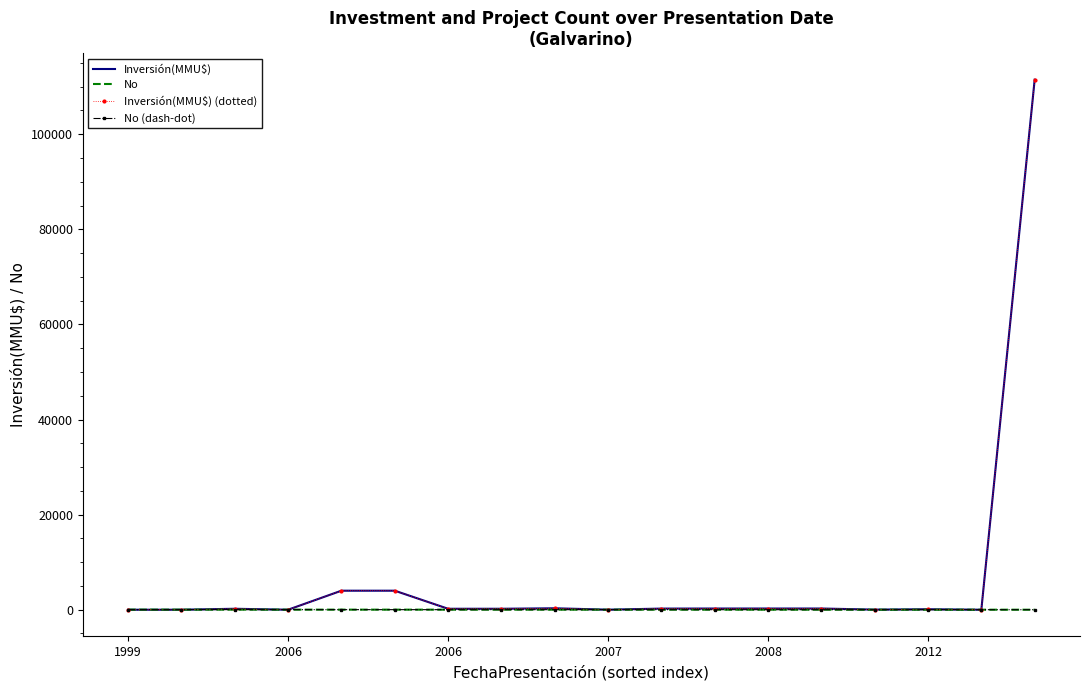

True or false: No (dash-dot) and No cross at least once.

False